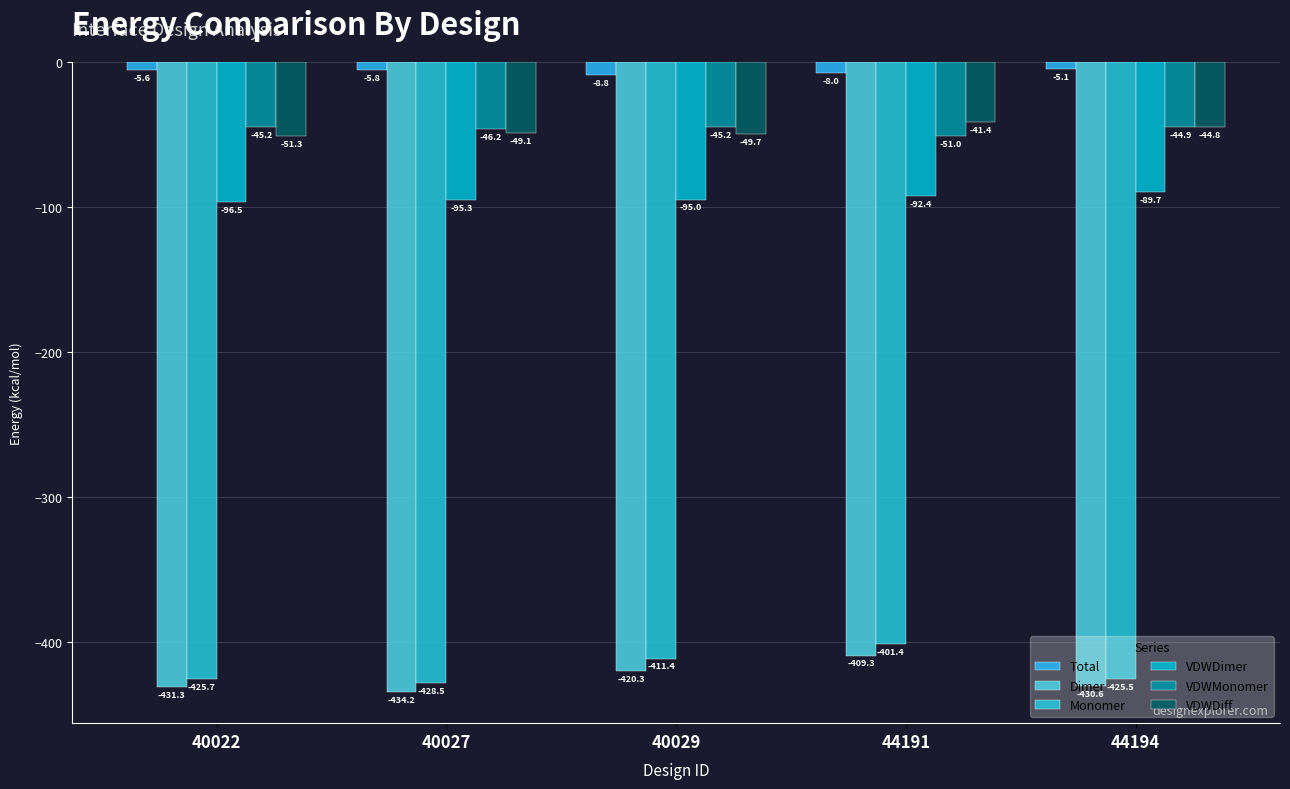

At which label does VDWDiff first exceed -49?

44191